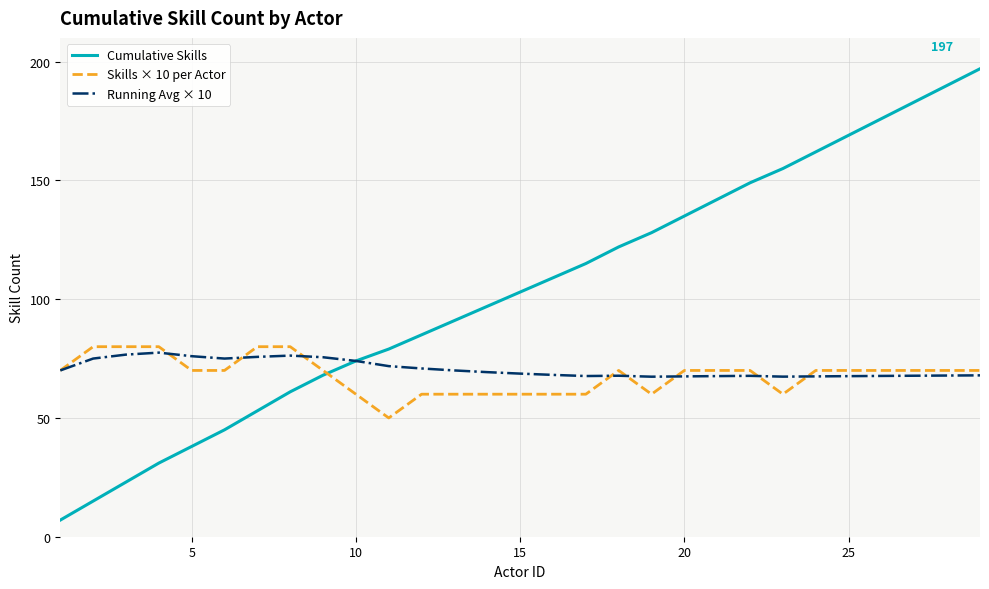

Which series has the largest total across all categories?

Cumulative Skills